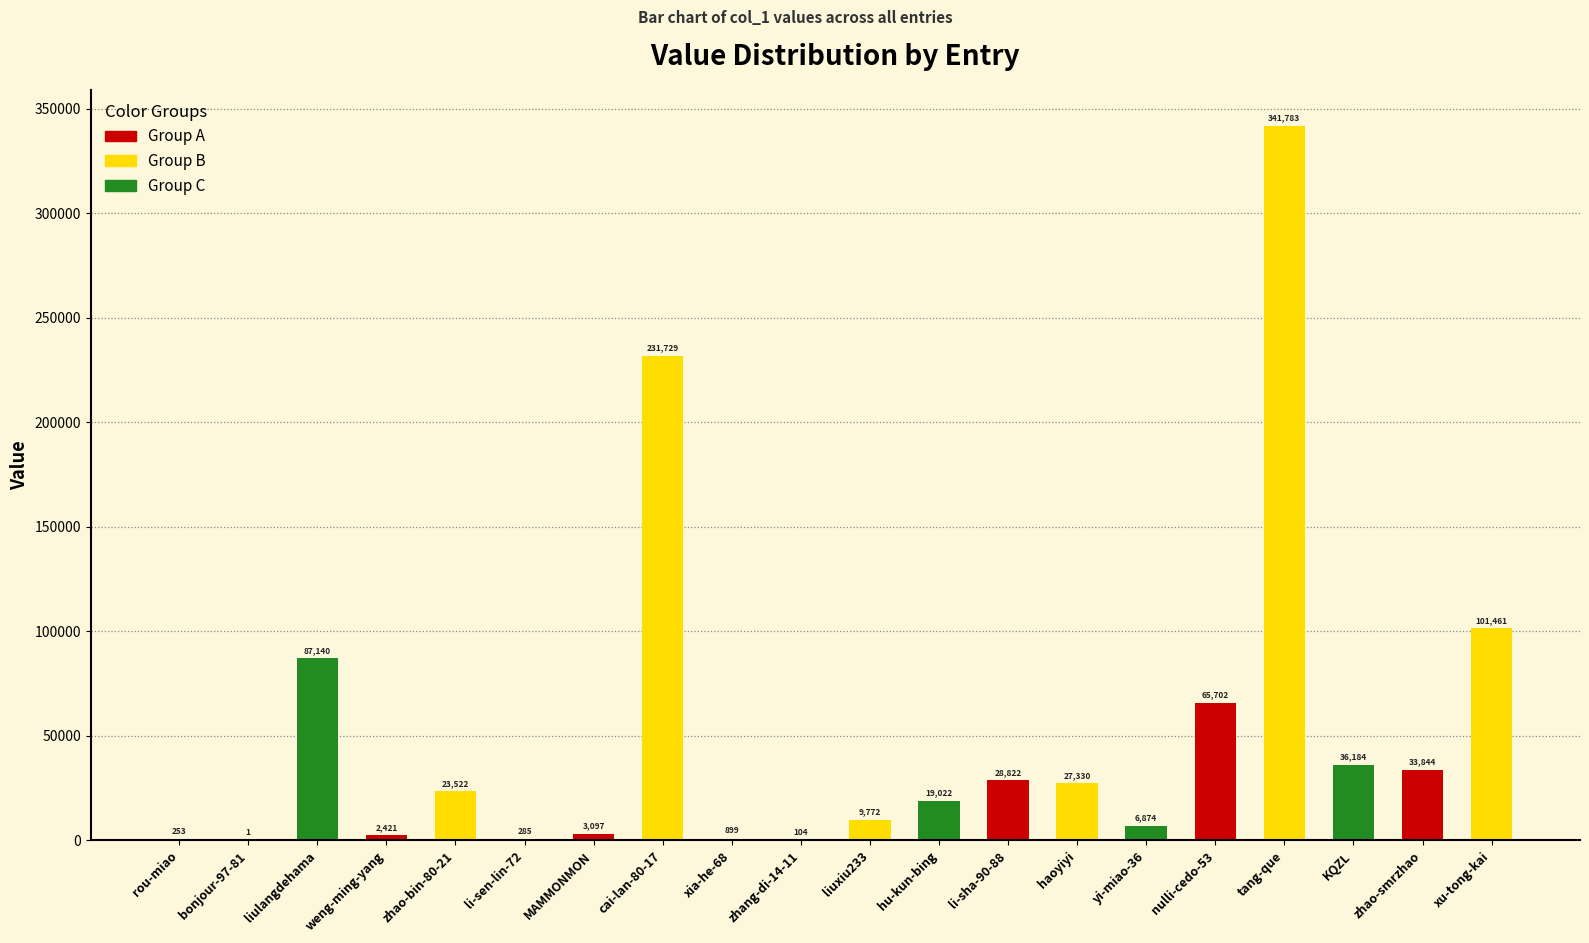

What is the change in value from cai-lan-80-17 to tang-que?

+110054